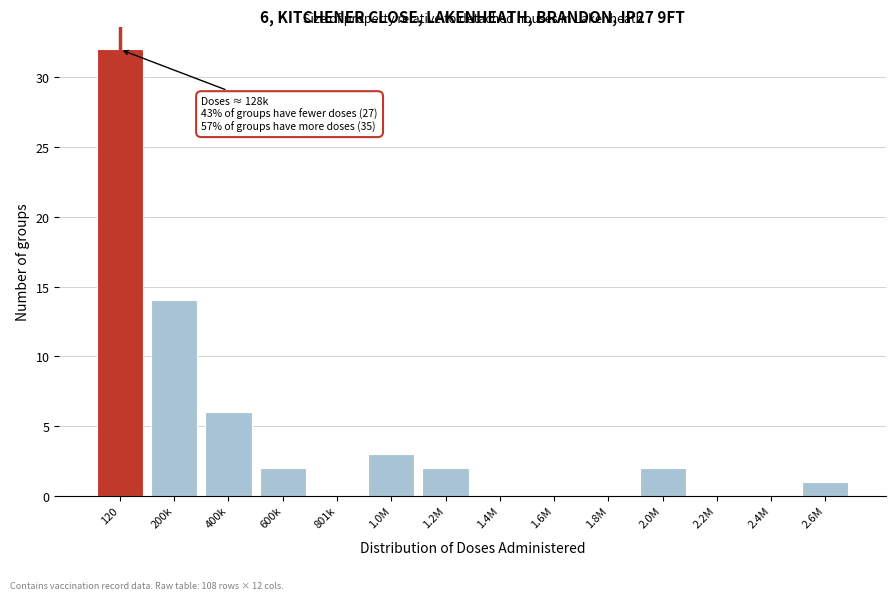

Reading right to left, transcribe all the data shown in this chart.

2.6M=1	2.4M=0	2.2M=0	2.0M=2	1.8M=0	1.6M=0	1.4M=0	1.2M=2	1.0M=3	801k=0	600k=2	400k=6	200k=14	120=32